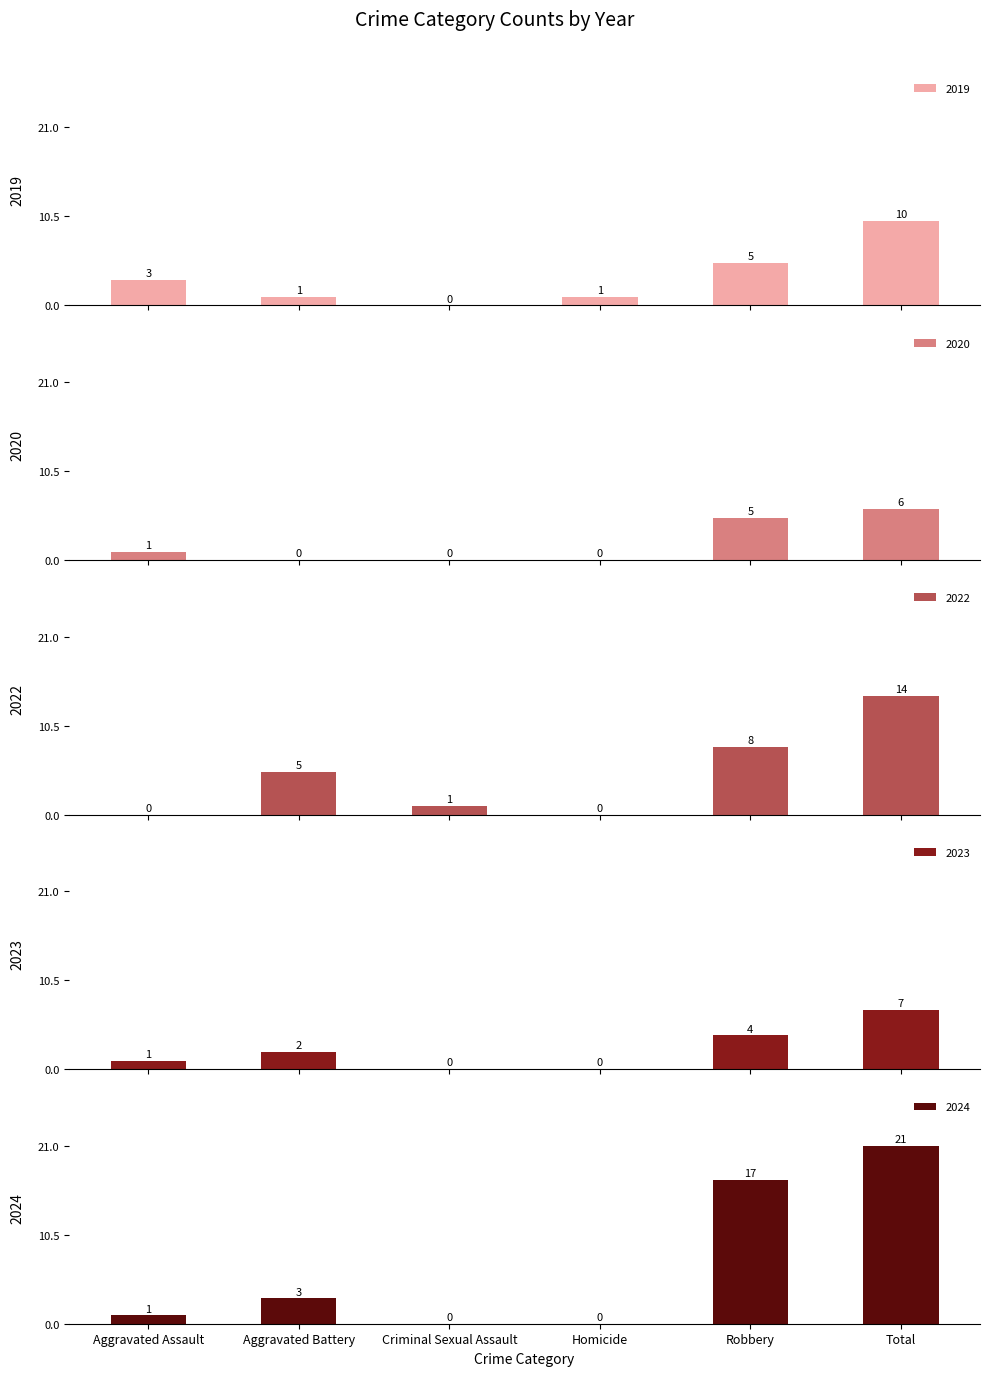

At which category is the sum across all series the highest?

Total